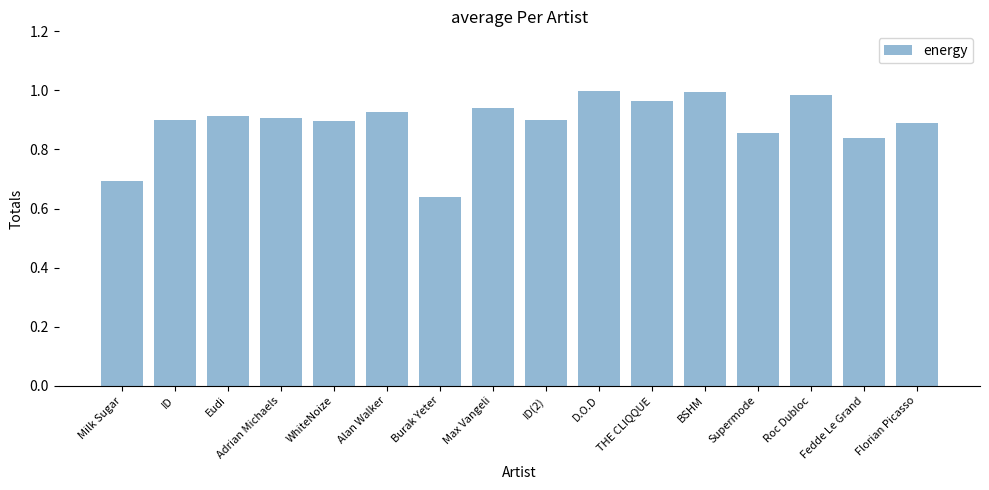

Is it true that the value at Milk Sugar is 0.2?

False